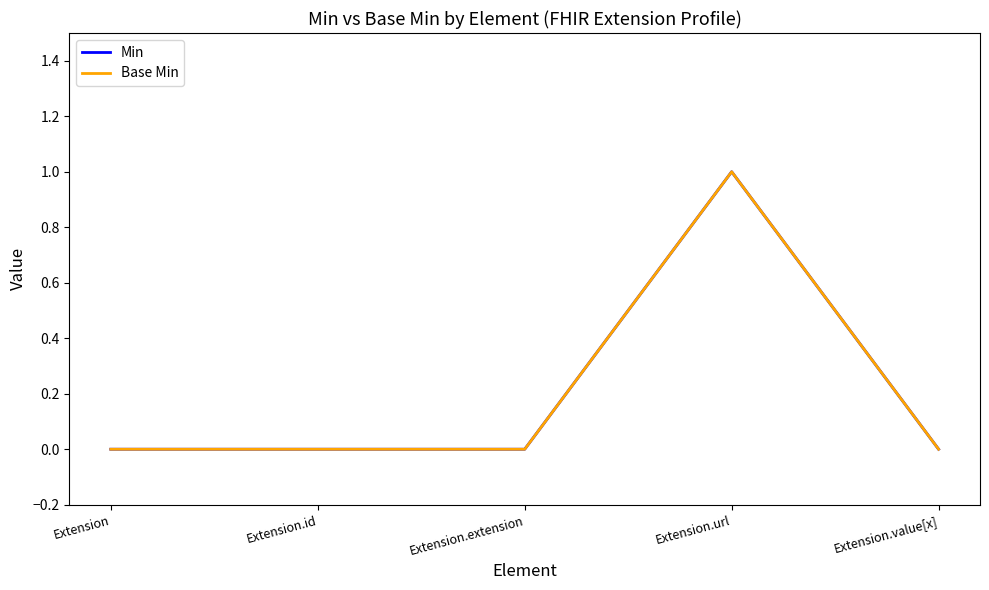

What is the sum of all Base Min values?

1